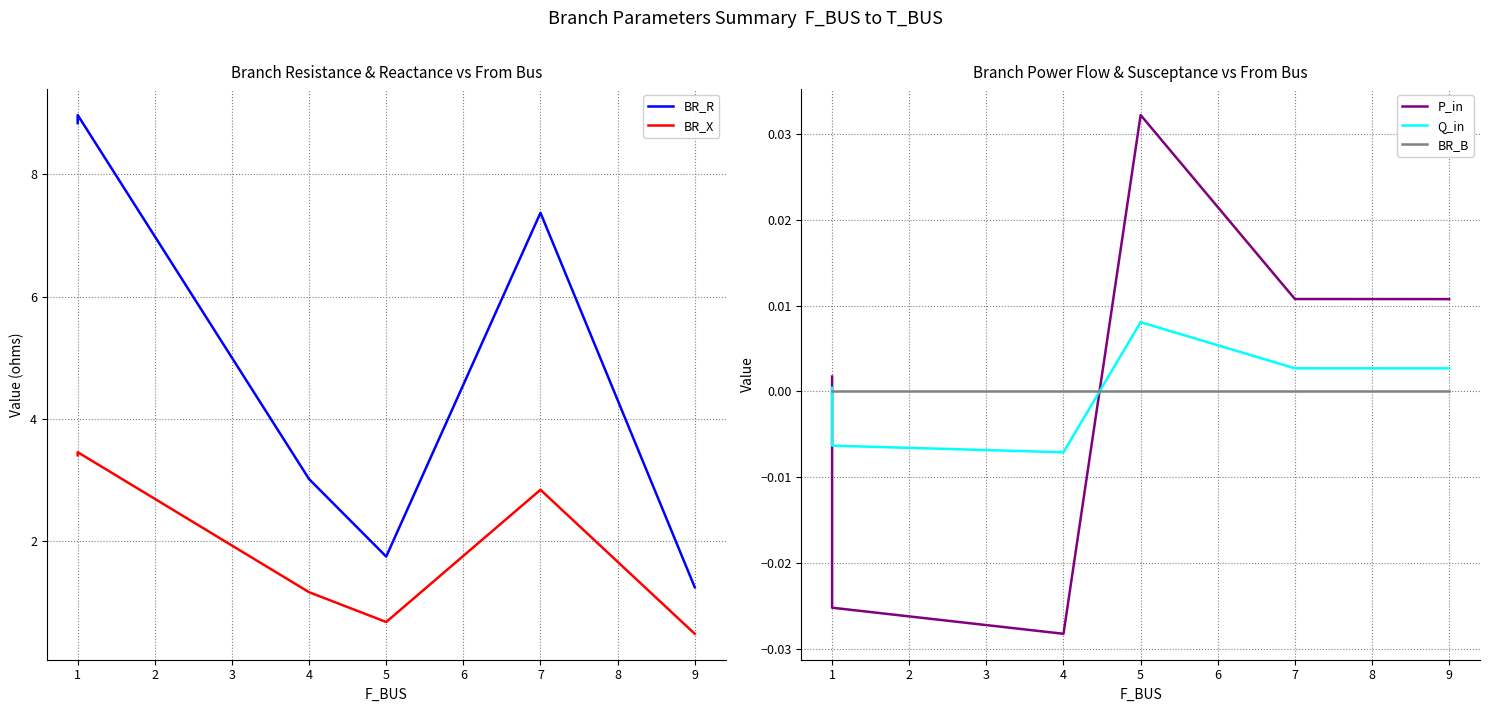

List the series in order of their peak value, highest first.

BR_R, BR_X, P_in, Q_in, BR_B